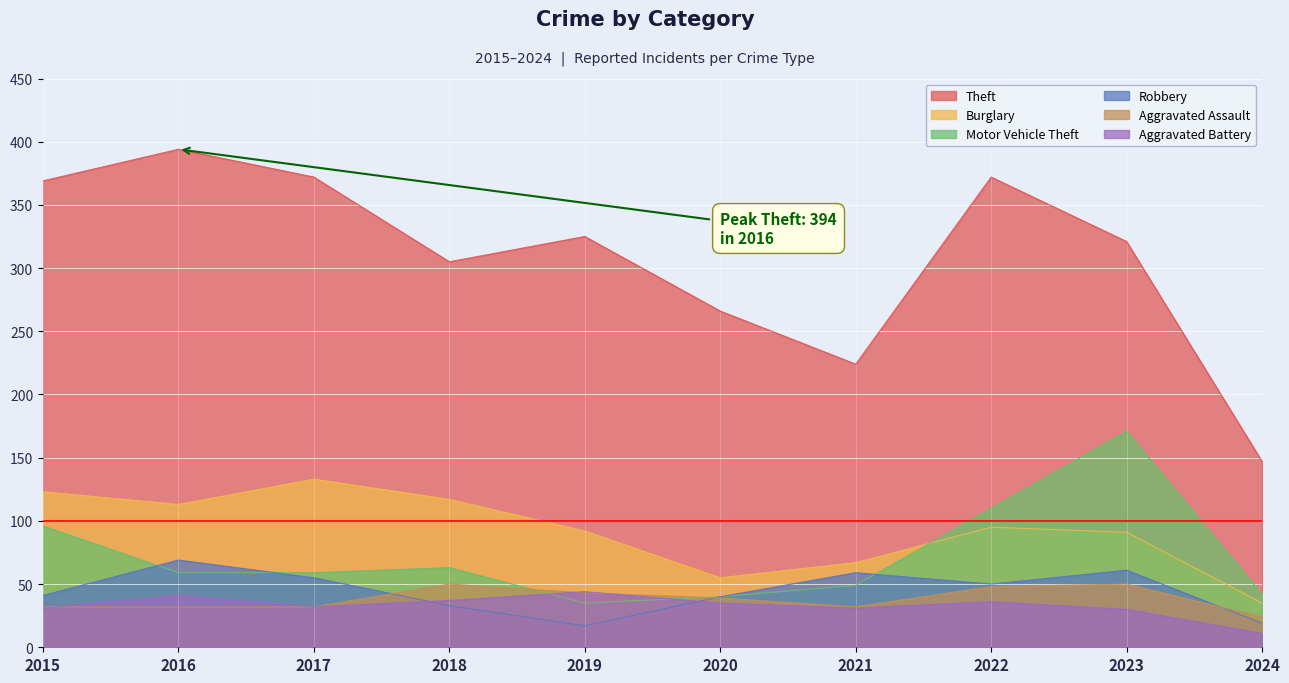

True or false: Robbery and Burglary cross at least once.

False